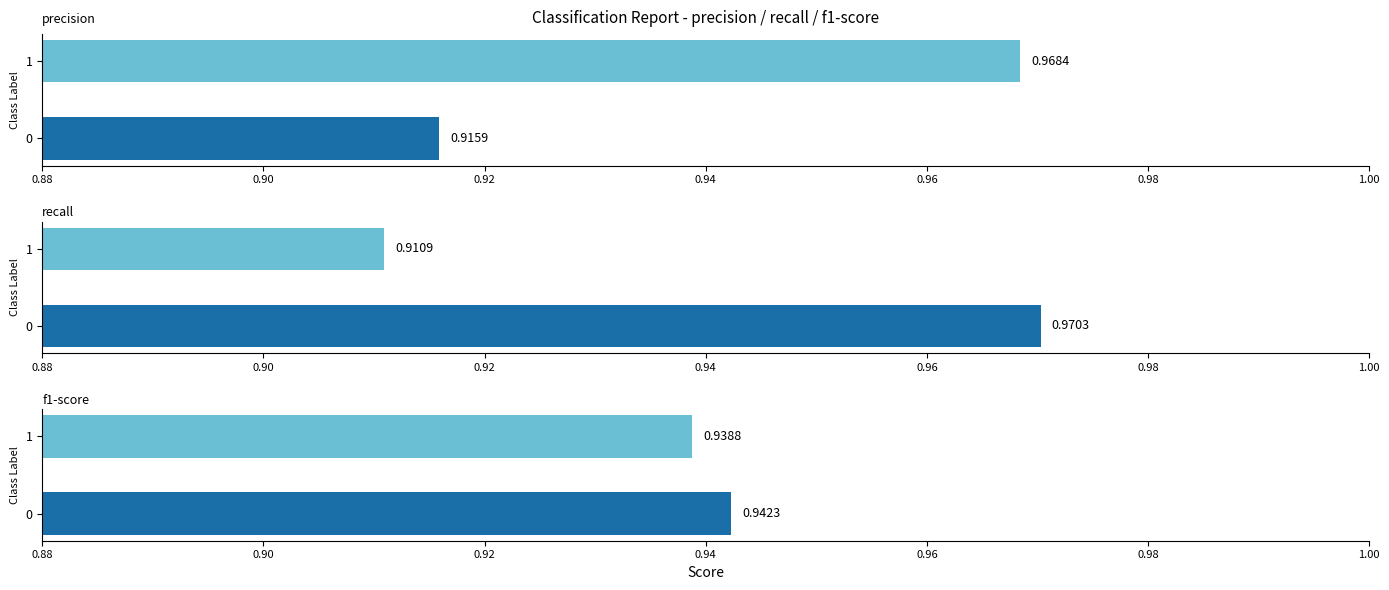

Is the value of precision at 1 greater than the value of f1-score at 0?

Yes